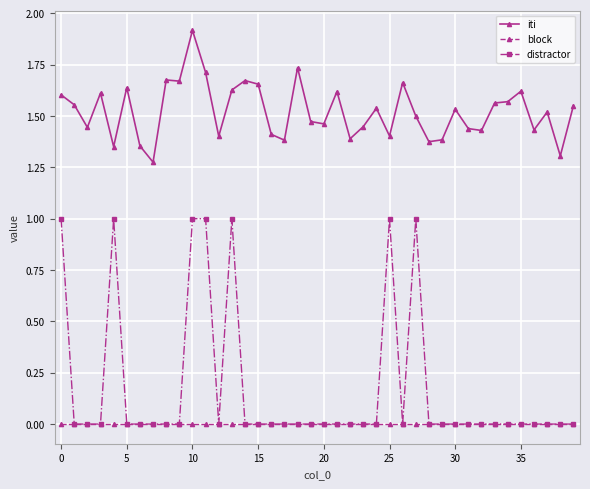

What is the maximum value shown in the chart?

1.9